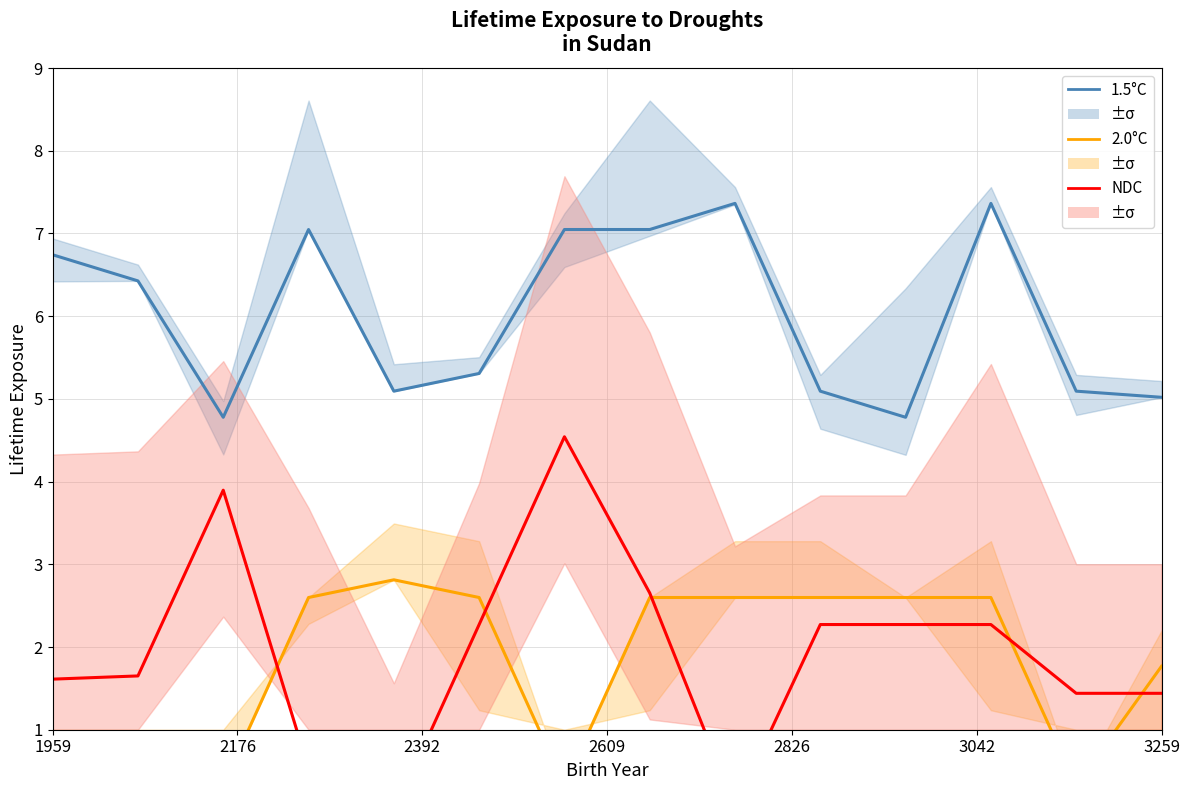

How many interior local peaks does the 2.0°C series have?

2